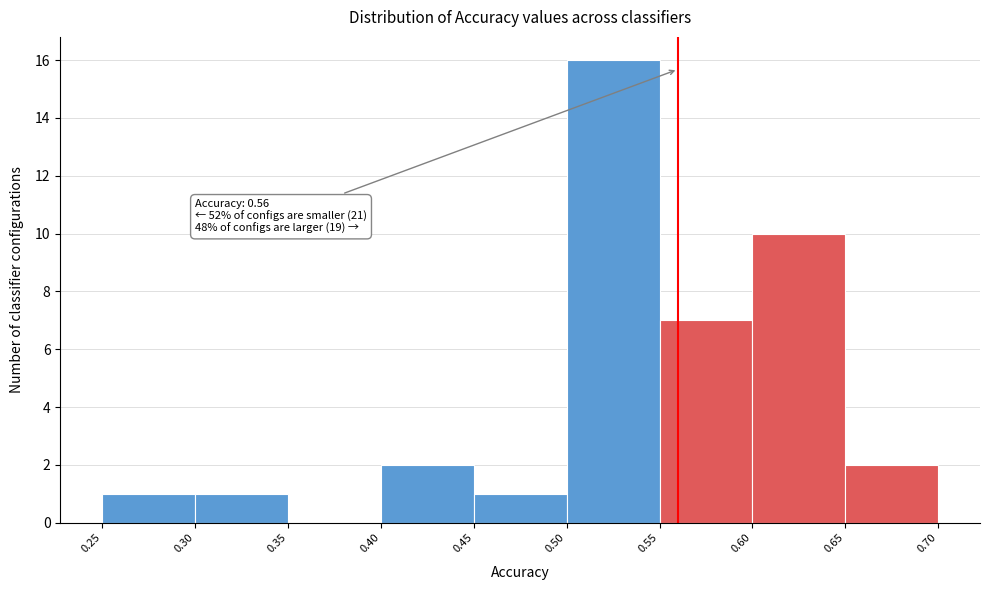

Which range on the x-axis has the tallest bar?

0.50 to 0.55